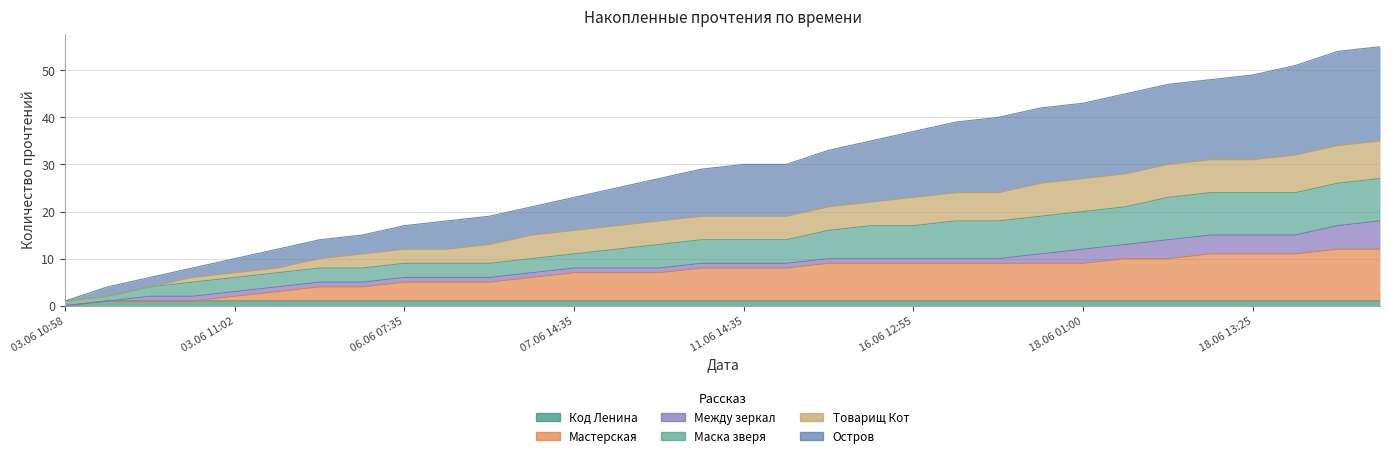

How many positive values does the Мастерская series have?

31